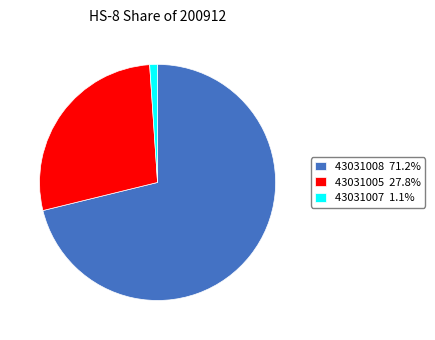

What is the ratio of the value at 43031005 27.8% to the value at 43031008 71.2%?

0.4